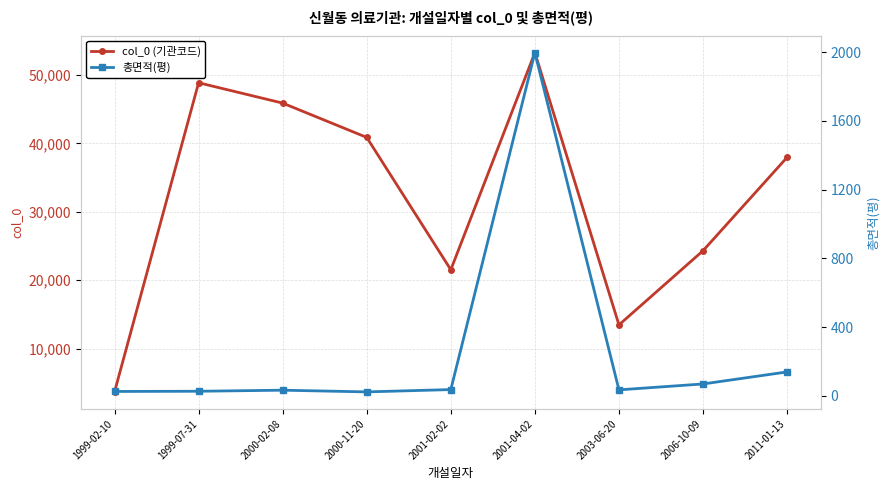

What is the difference between the highest and lowest values at 1999-07-31?

48833.9